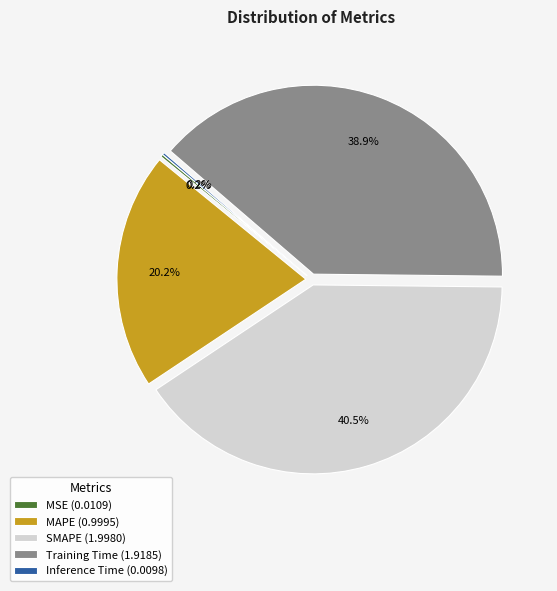

Is there any slice that represents more than half of the pie?

No